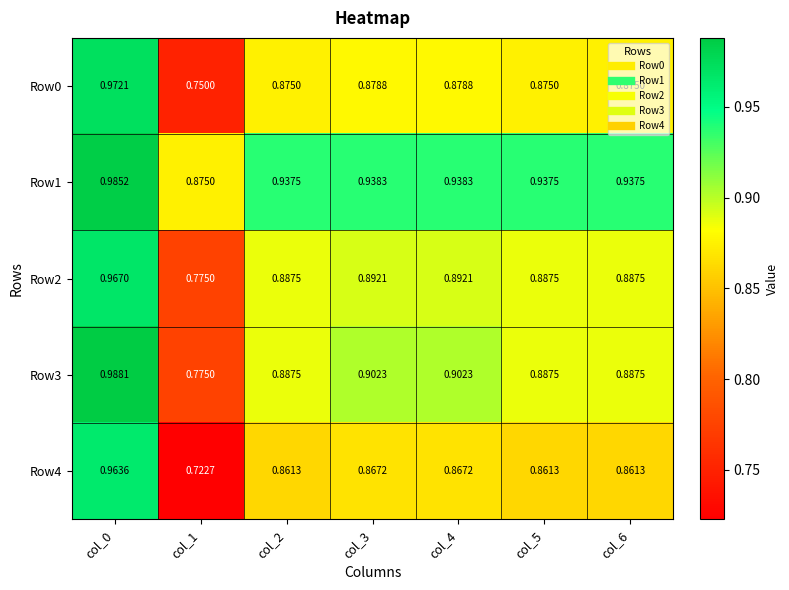

How many series are shown in this chart?

5